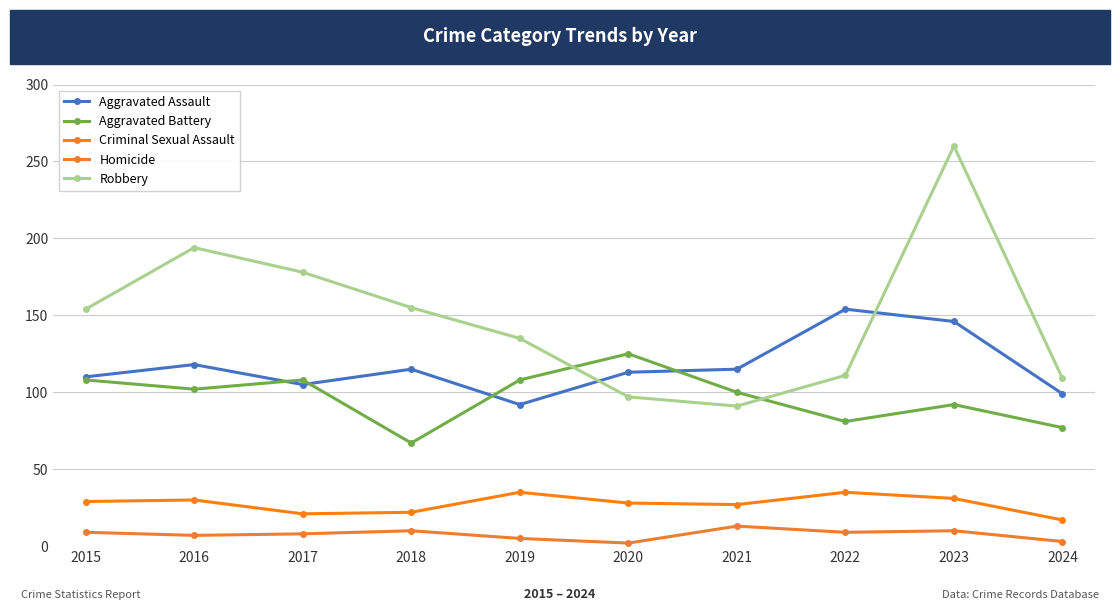

What is the sum of the Robbery values at 2020 and 2019?

232